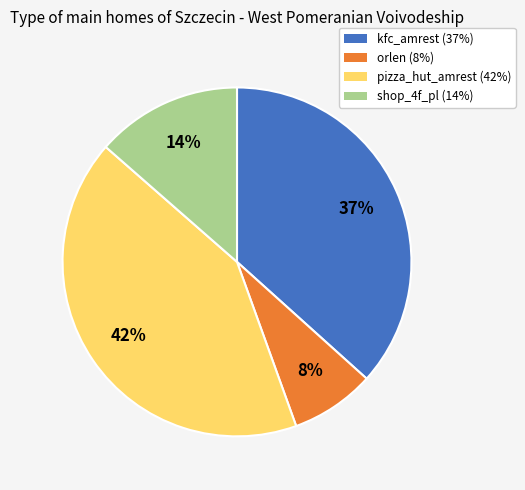

Rank the categories by value from highest to lowest.

pizza_hut_amrest, kfc_amrest, shop_4f_pl, orlen